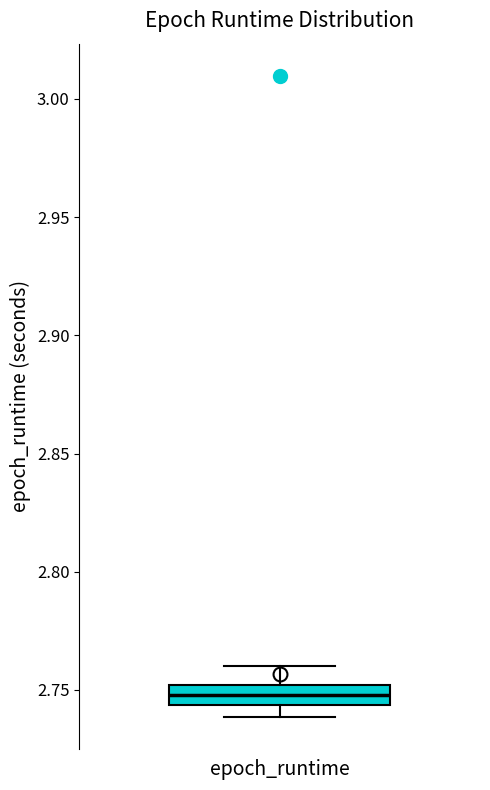

Transcribe this box plot: give where the median line is, the range the box spans, and where the two whiskers end, as read against the y-axis. The values are not printed on the chart, so give them approximately, as read against the axis.

median 2.750 (inside the box), box 2.745 to 2.750, whiskers 2.740 to 2.760